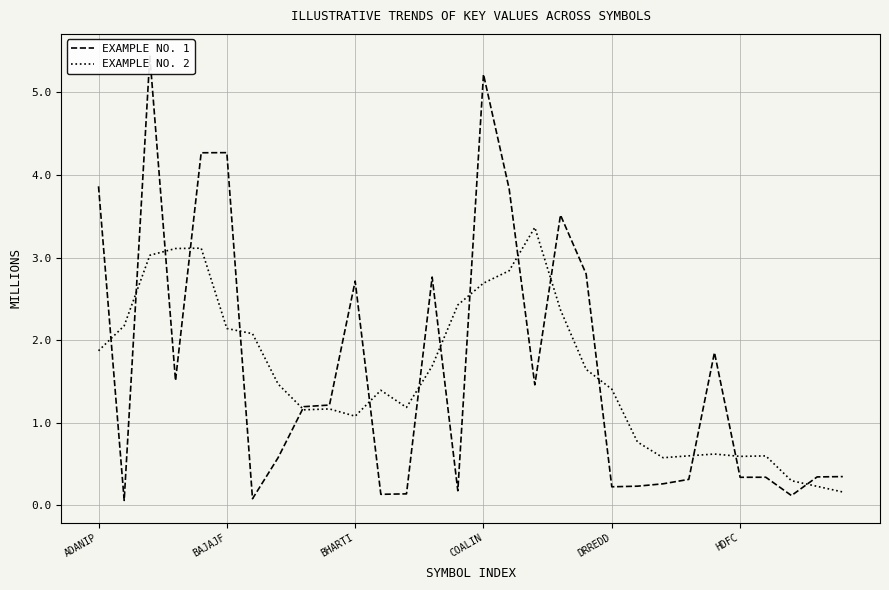

After their last crossing, which series has the higher values: EXAMPLE NO. 2 or EXAMPLE NO. 1?

EXAMPLE NO. 1